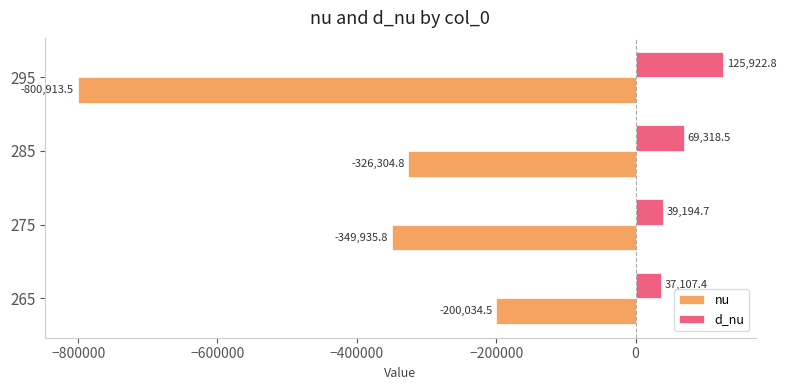

What is the lowest value of the nu series?

-800913.5